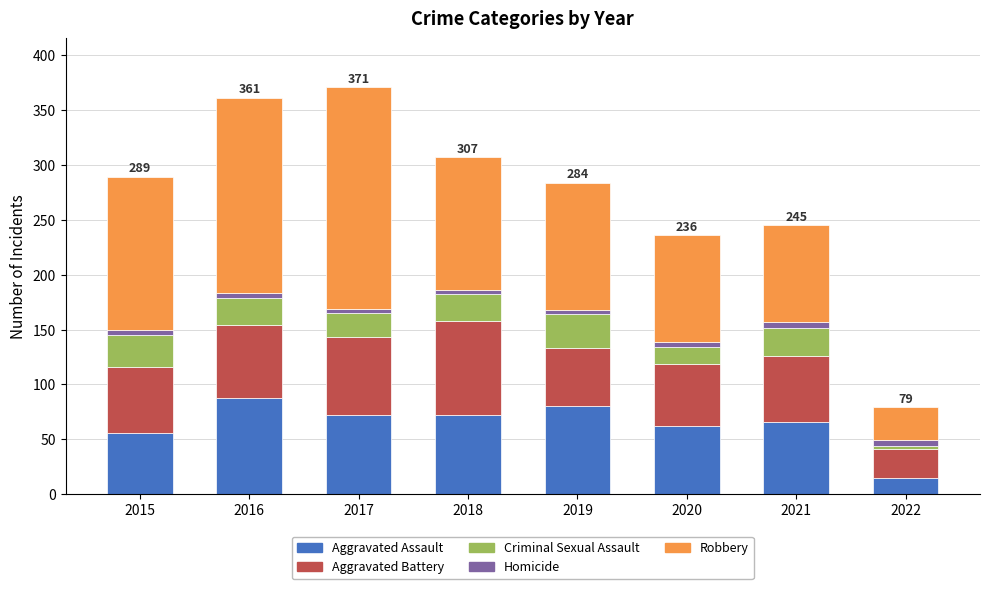

What is the sum of all Aggravated Assault values?

511